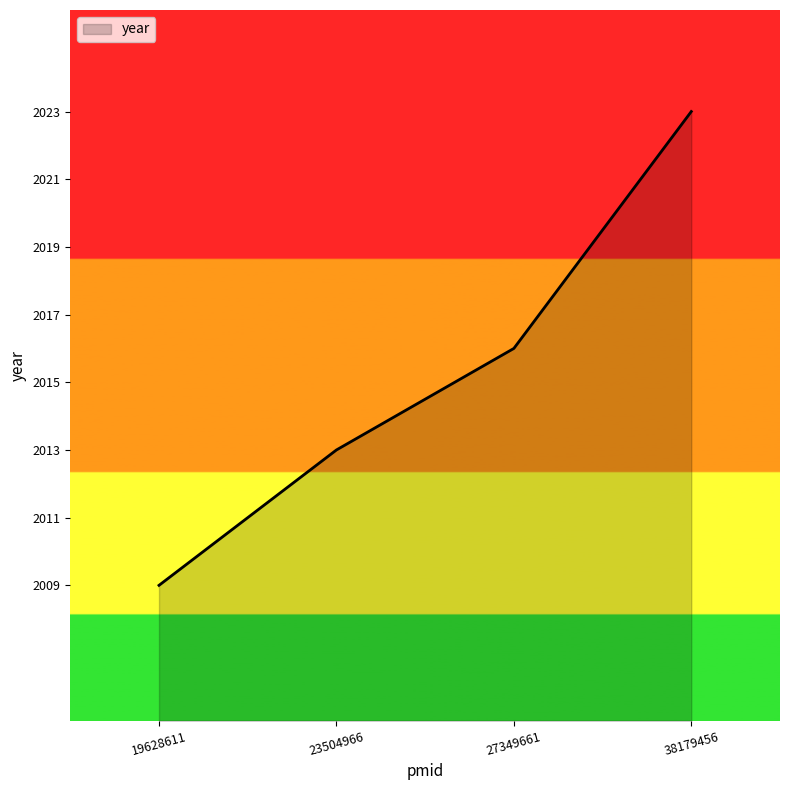

Is it true that the value at 23504966 is 2013?

True